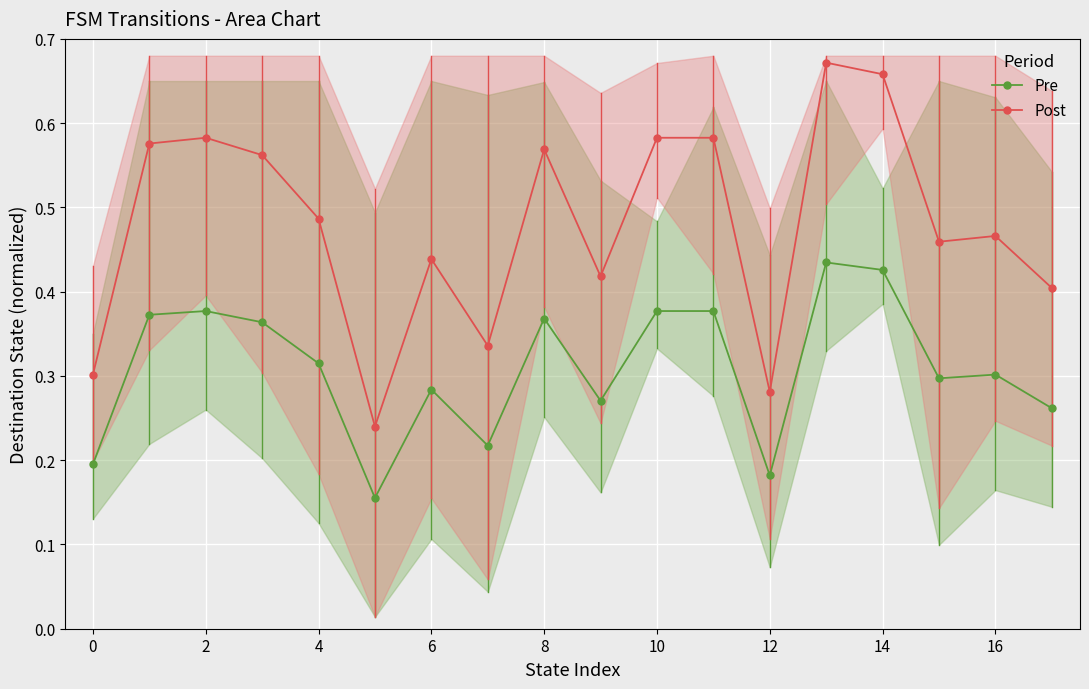

What is the difference between the maximum and second lowest values in the Post series?

0.4